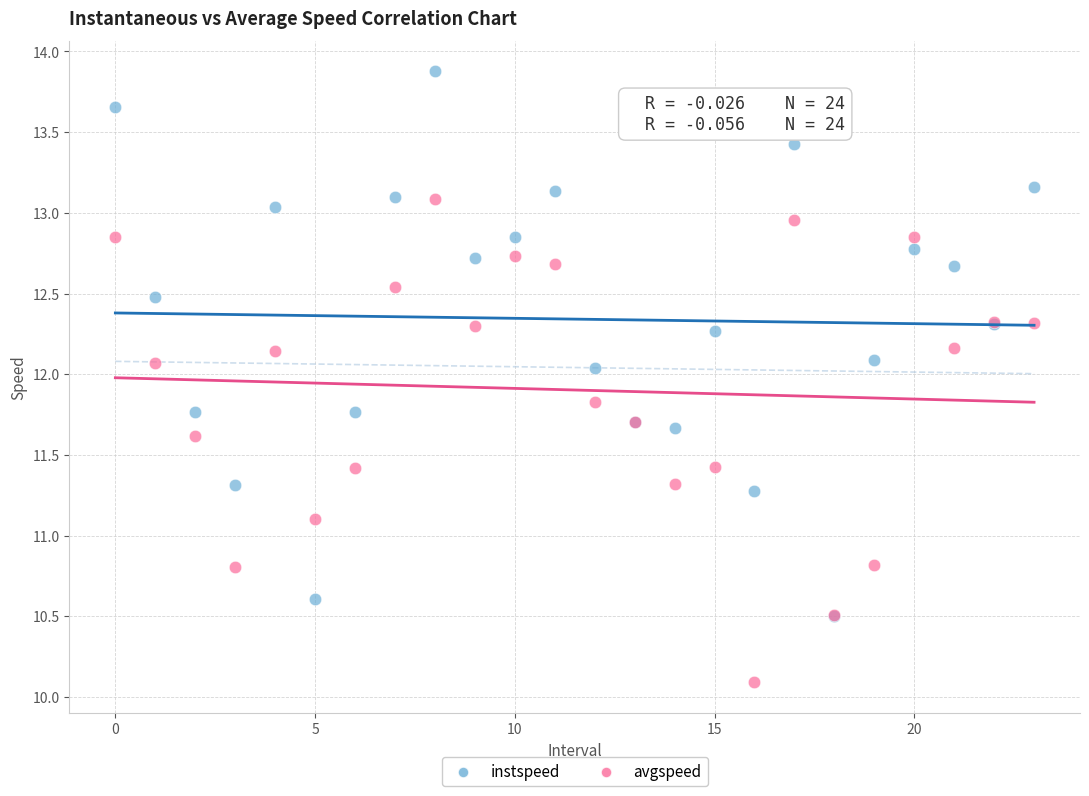

In the avgspeed series, what Y value is closest to 11?

11.1